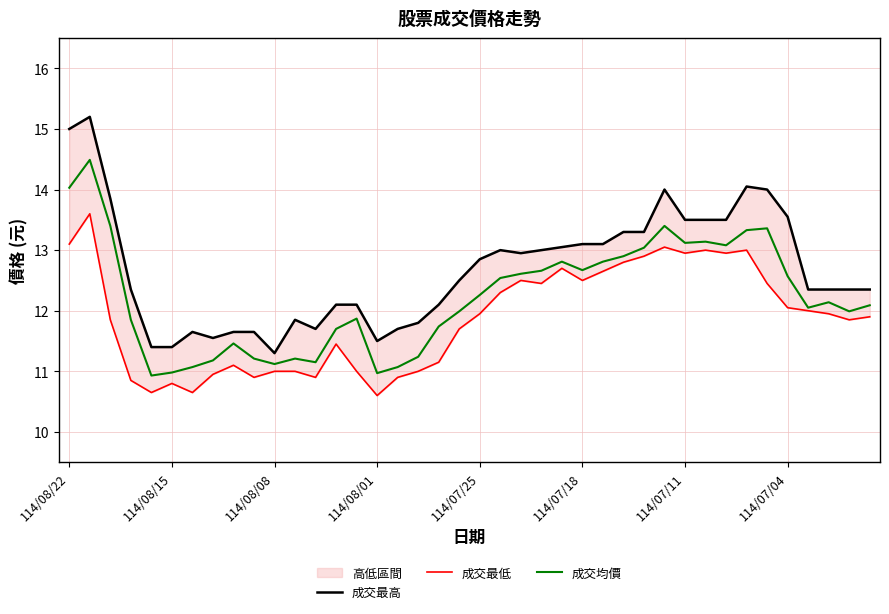

What is the average value of the 成交均價 series?

12.2